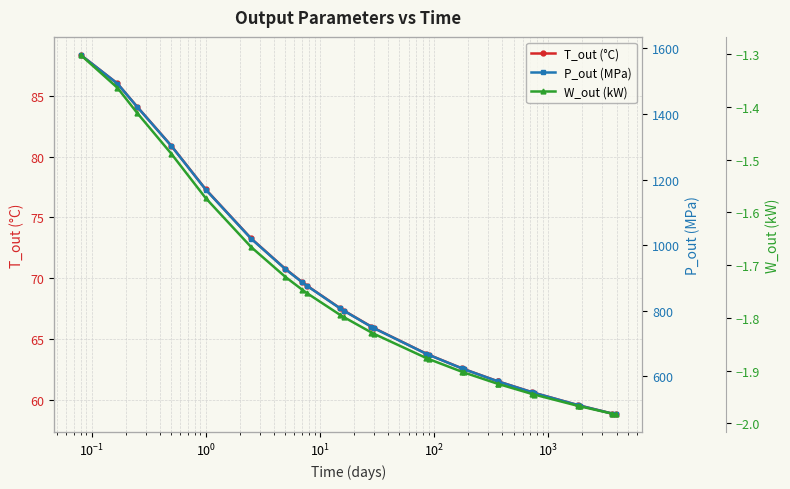

What is the value of the T_out (°C) point at the 15th from the left?

63.7